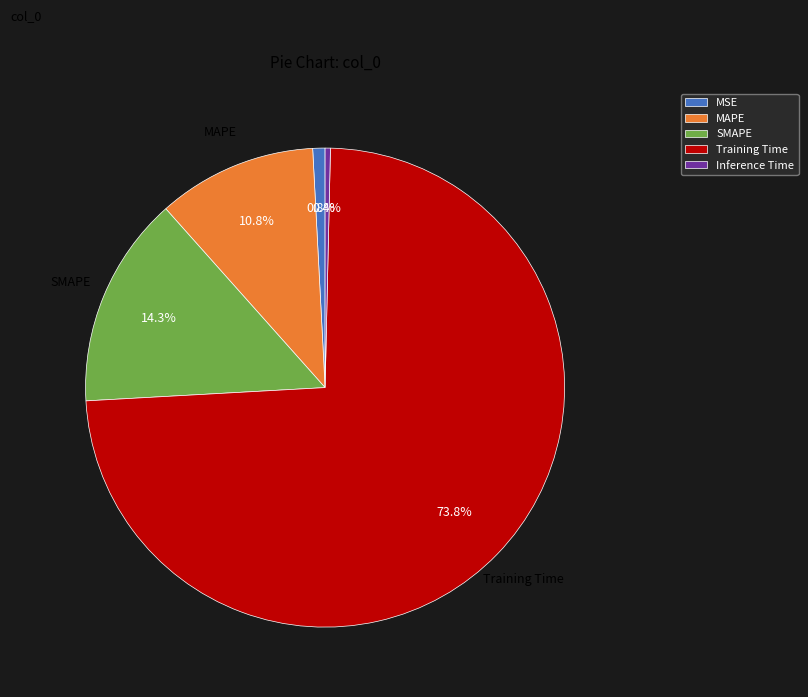

Count the number of slices in the pie.

5